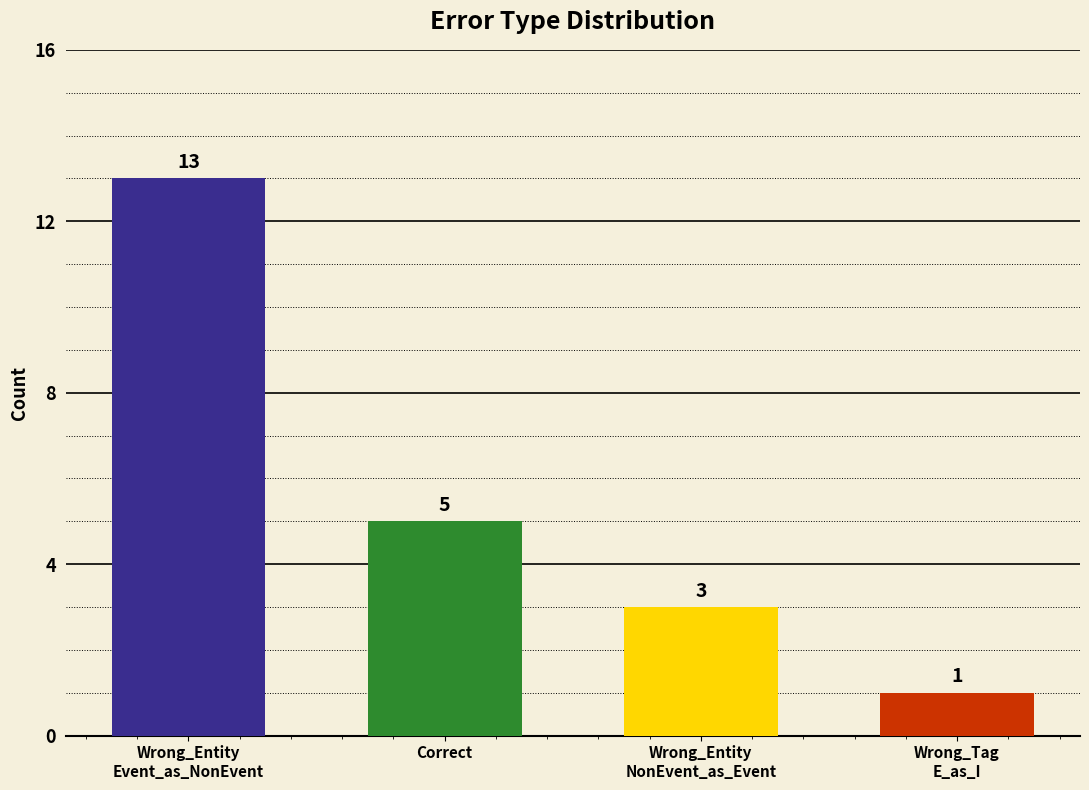

What is the ratio of the value at Wrong_Tag
E_as_I to the value at Correct?

0.2